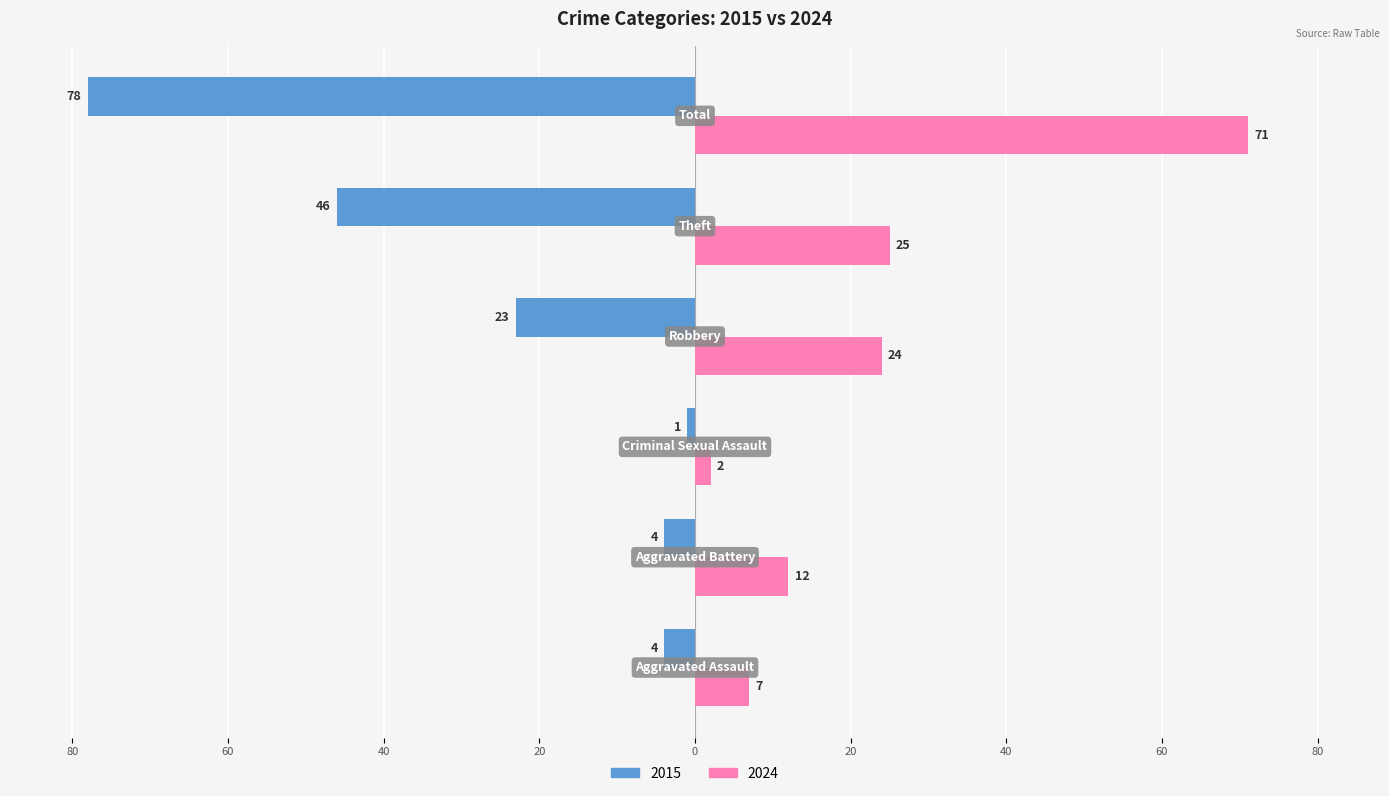

Reading left to right, list all the values displayed in this chart.

2015: -4	-4	-1	-23	-46	-78
2024: 7	12	2	24	25	71